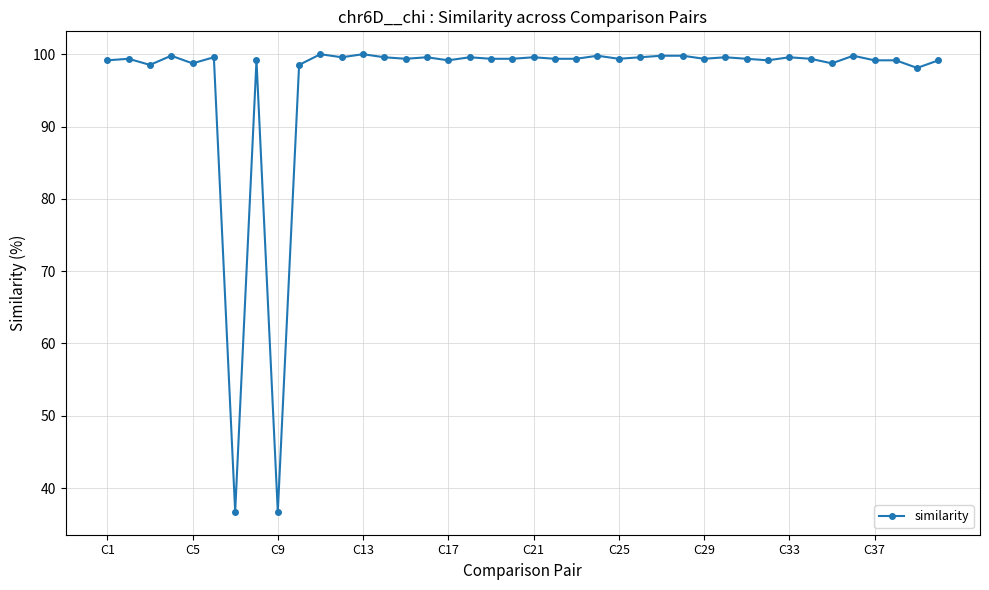

What is the difference between the maximum and minimum values?

63.3